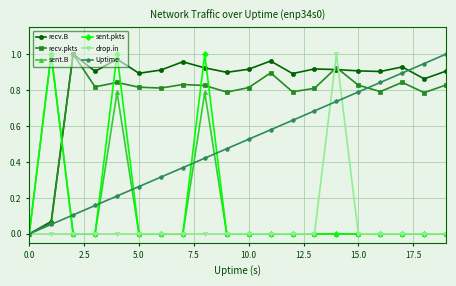

Which series has the largest total across all categories?

recv.B